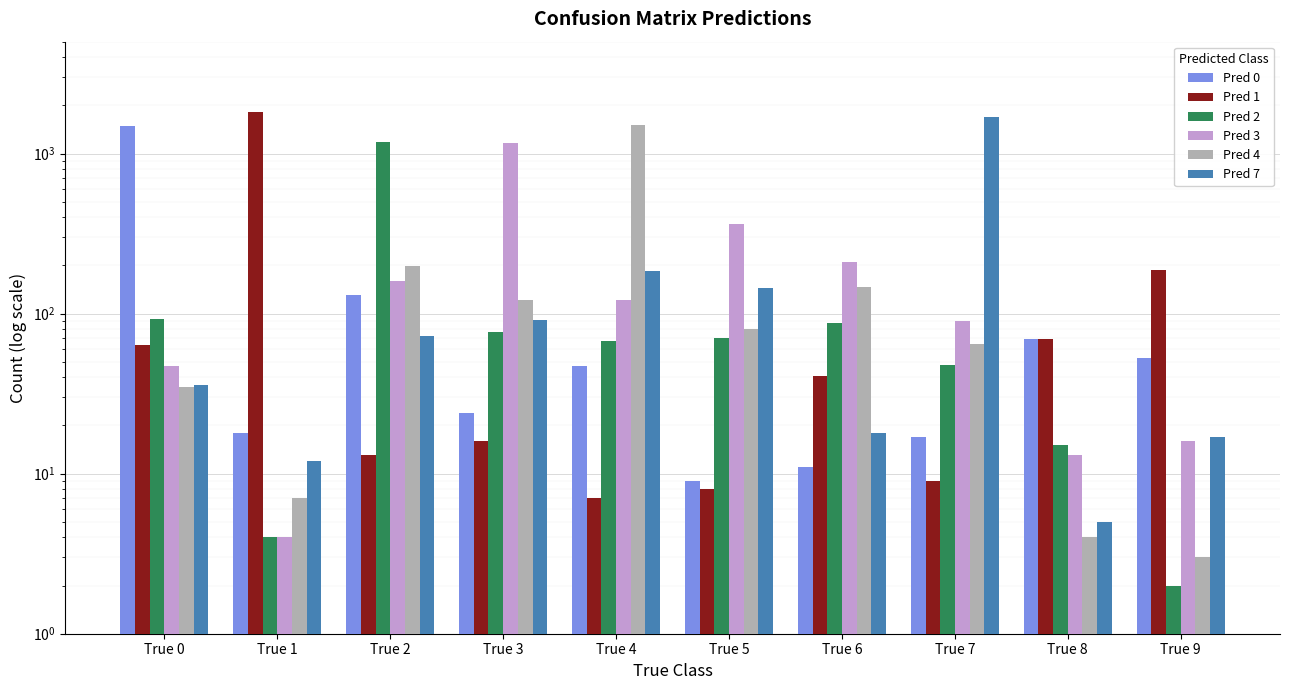

What is the spread (max minus min) of values at True 4?

1502